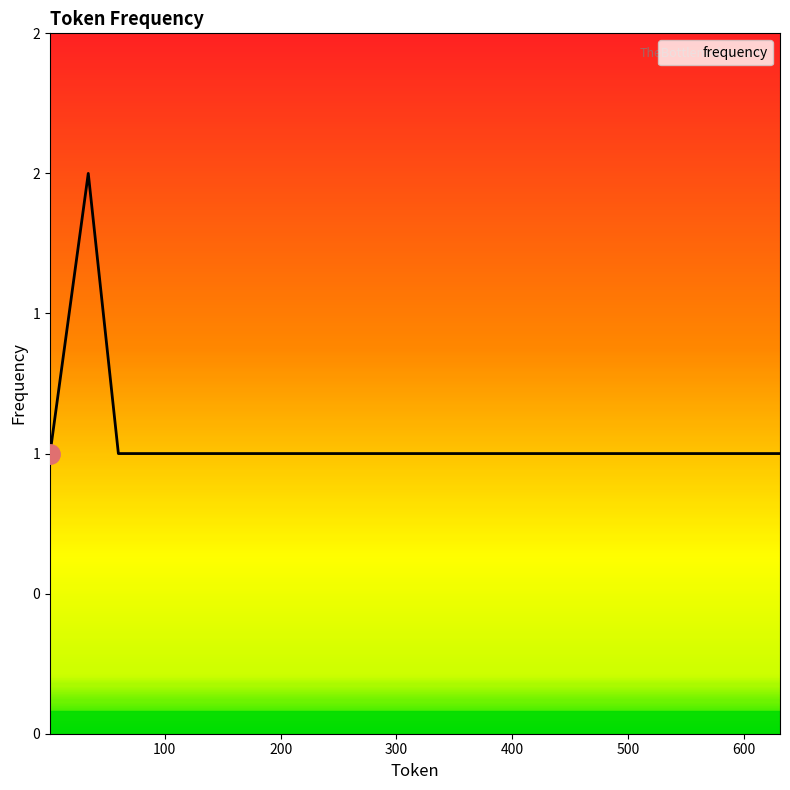

Is this an area chart (filled region under the line)?

Yes